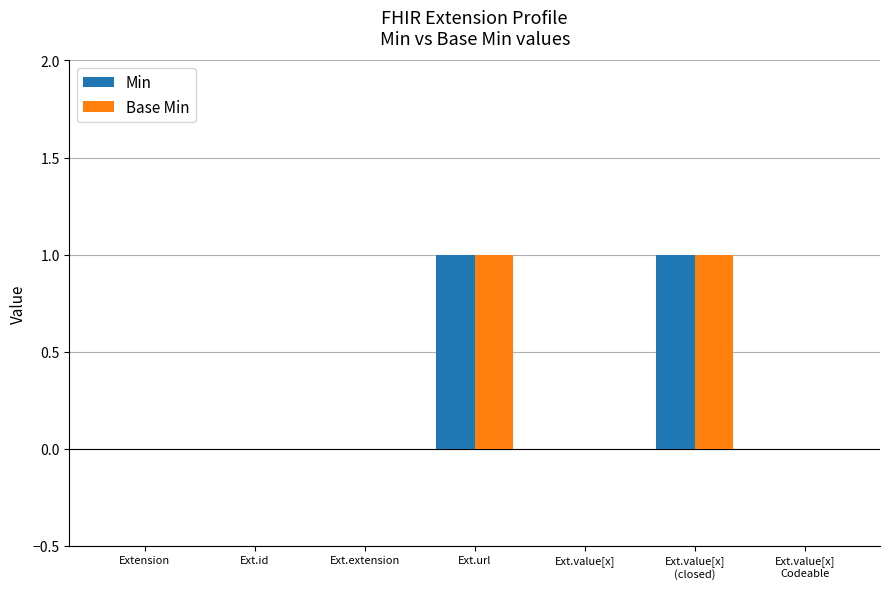

The Min series shows 1 at Ext.value[x]. True or false?

False